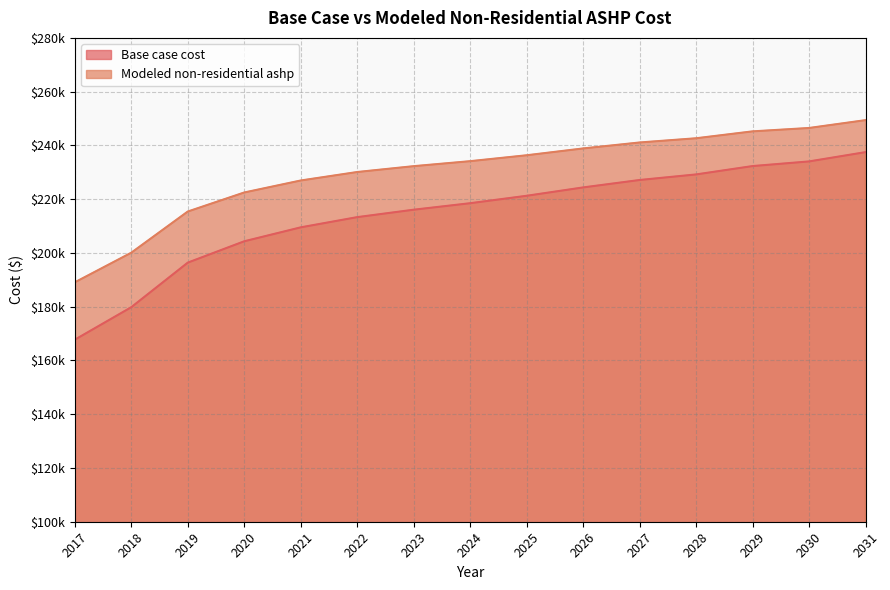

True or false: Modeled non-residential ashp and Base case cost intersect in this chart.

False